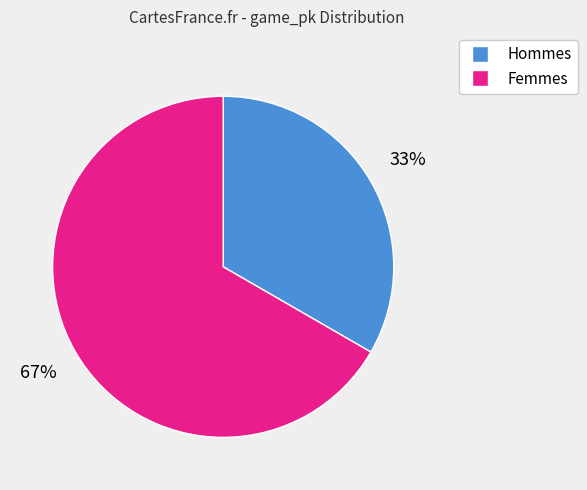

Is the sum of Femmes and Hommes greater than half?

Yes